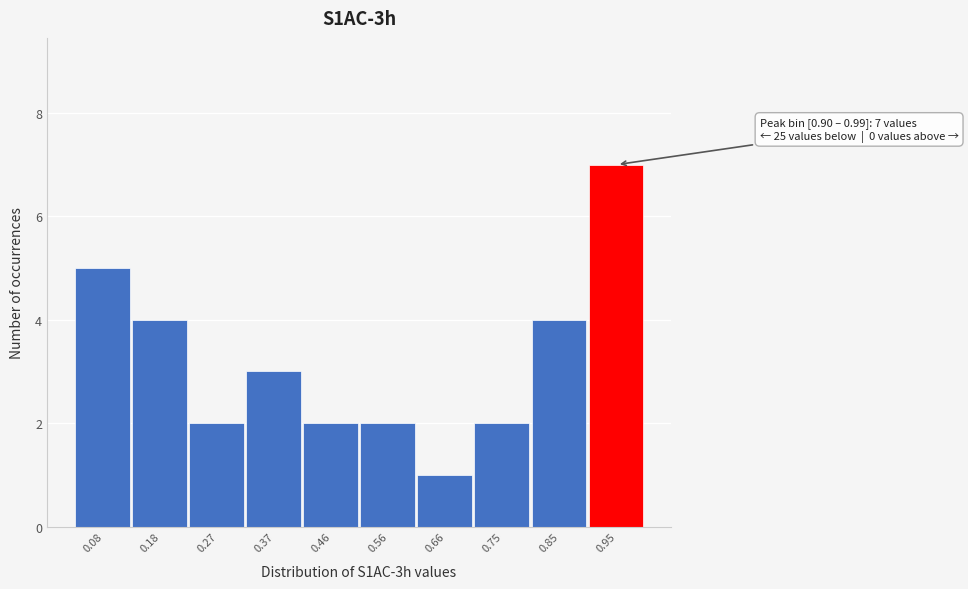

Which range on the x-axis has the tallest bar?

0.90 to 1.00